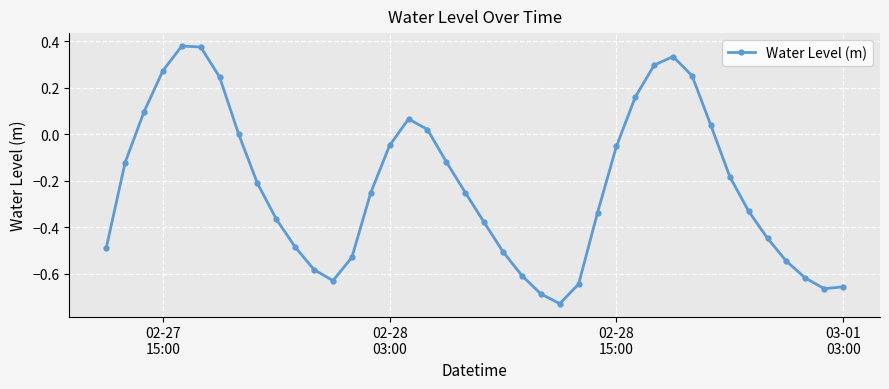

What is the difference between the second highest and second lowest values?

1.1